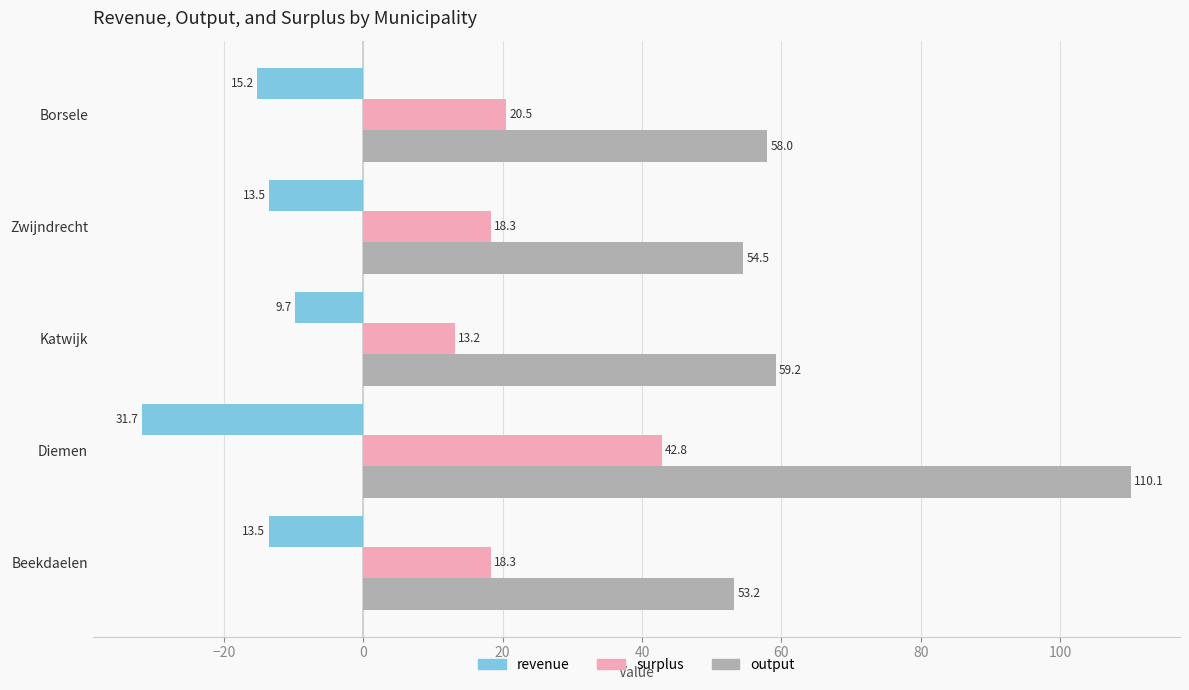

The value of surplus at Beekdaelen is 11.6. True or false?

False